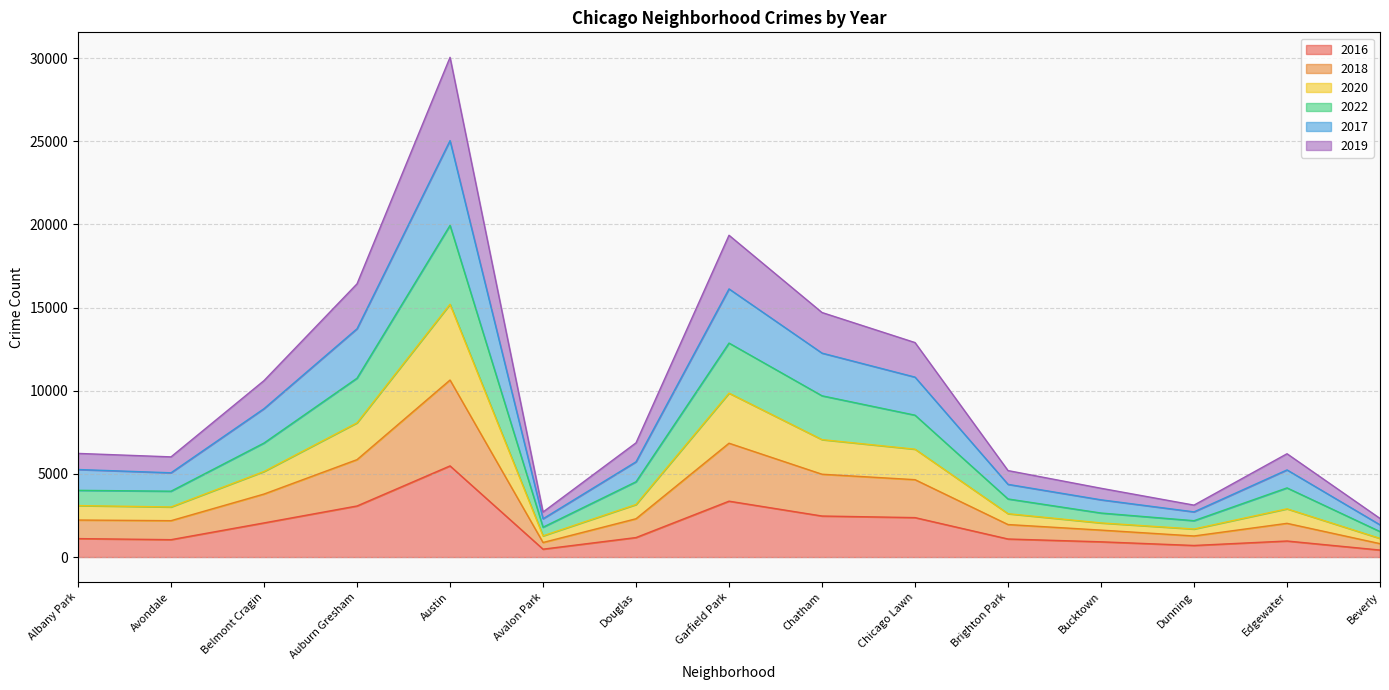

Is it true that 2016 equals 2372 at Chicago Lawn?

True